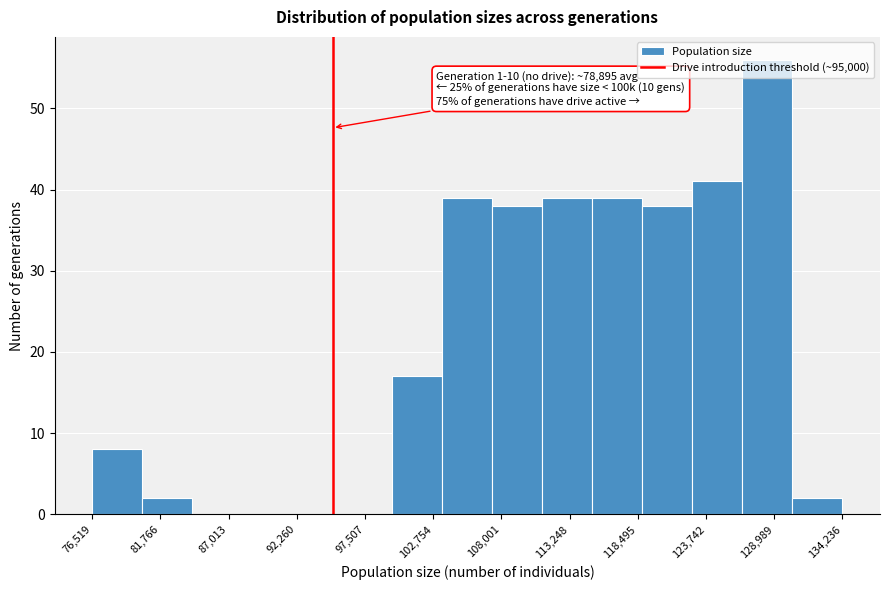

Read against the x-axis, roughly where is the centre of the tallest bar?

128000